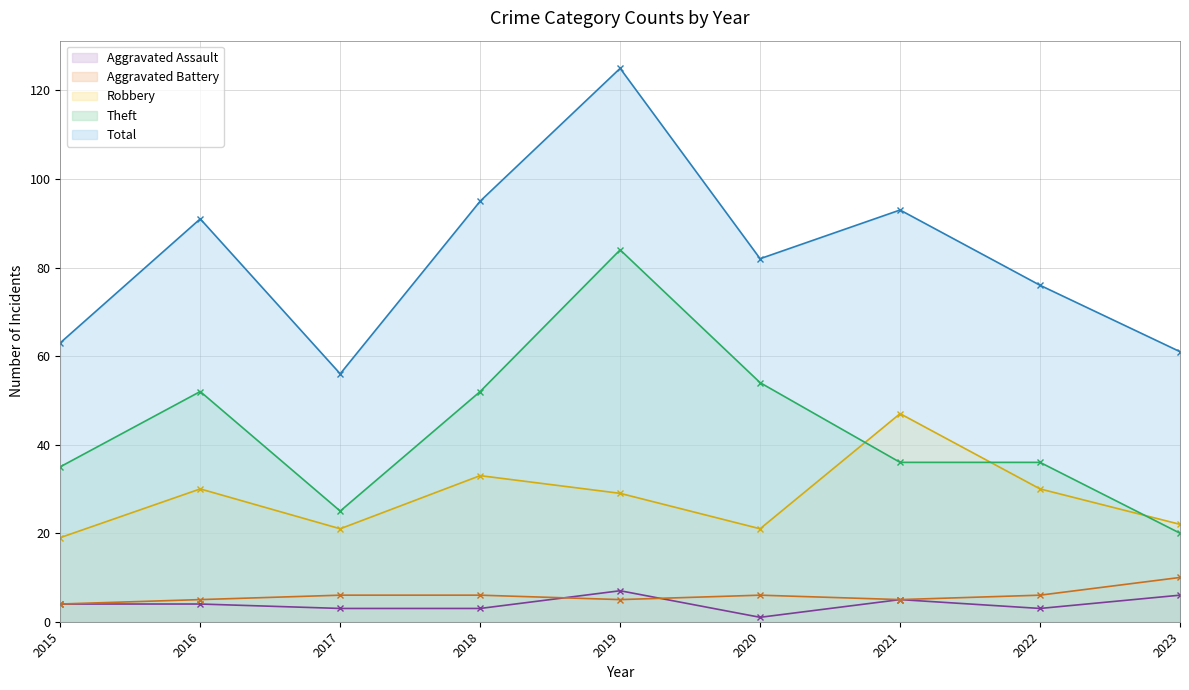

Which series has the largest range (max minus min)?

Total